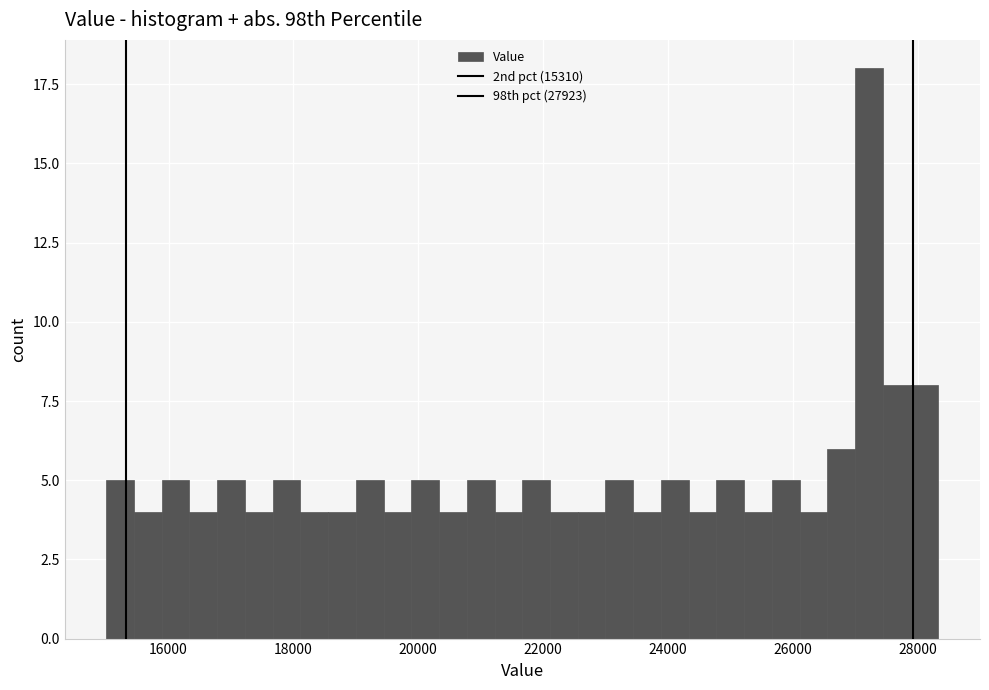

Read against the x-axis, roughly where is the centre of the tallest bar?

27200